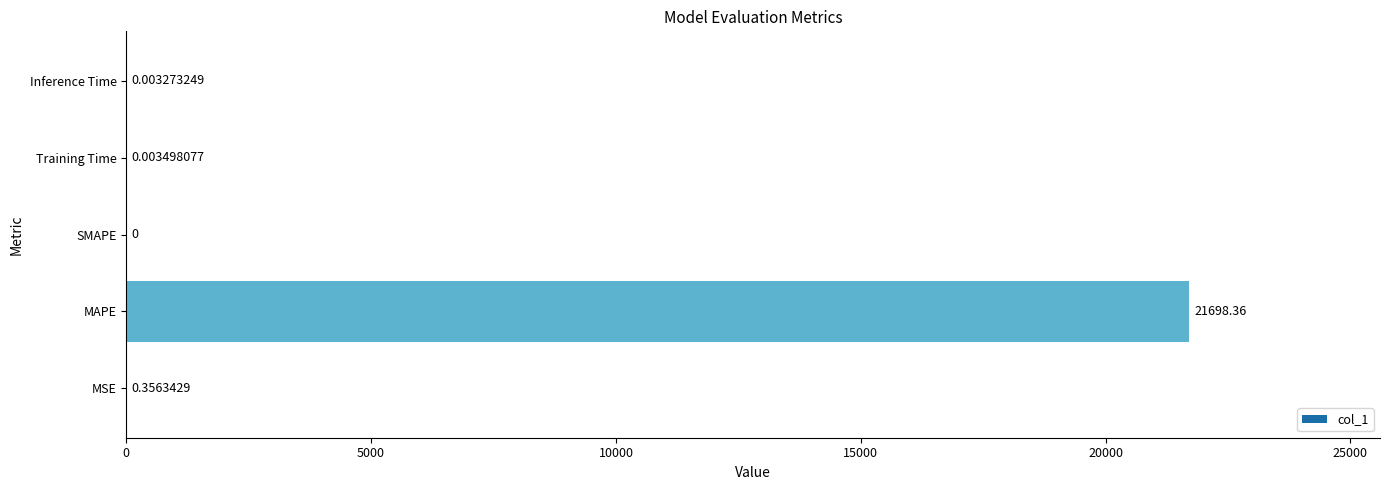

What is the change in value from MAPE to SMAPE?

-21698.4